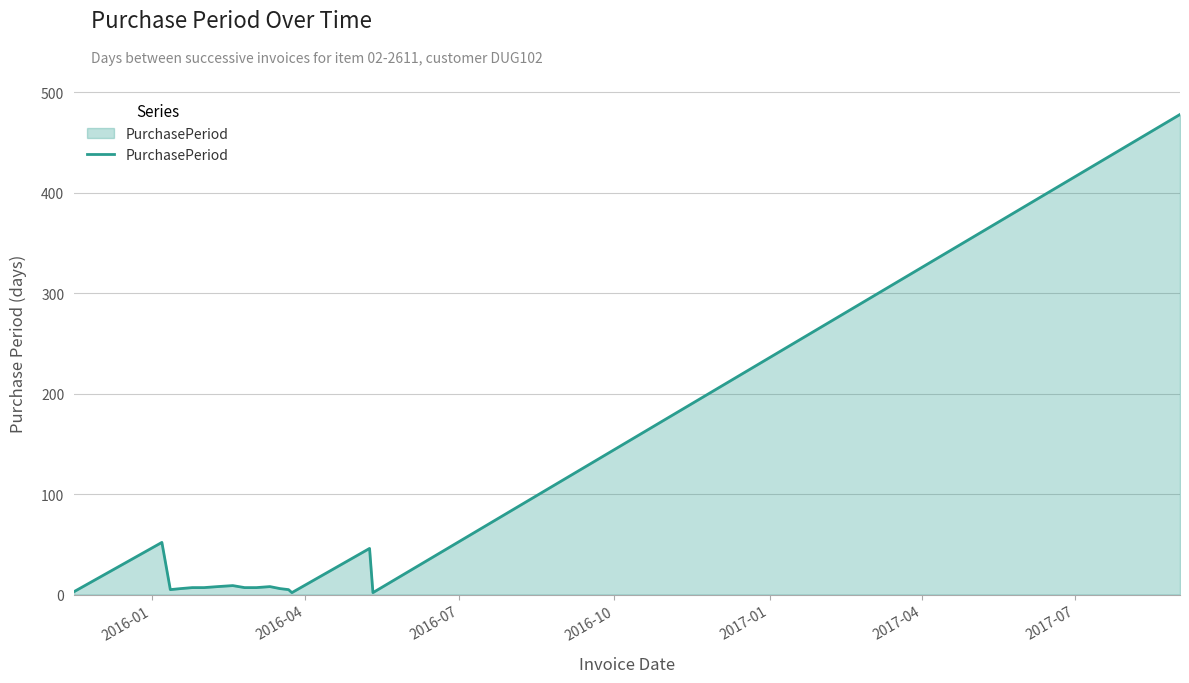

What is the maximum value shown in the chart?

478